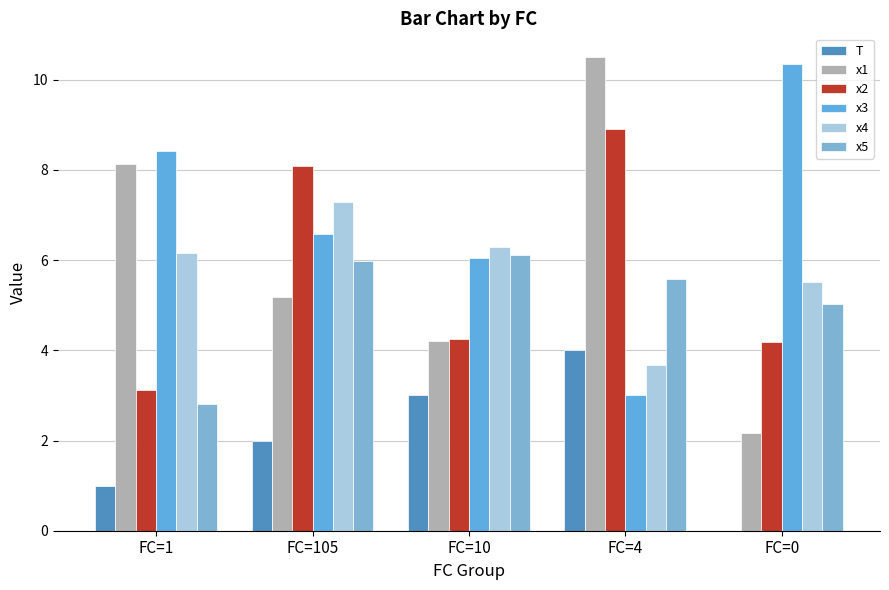

What is the total value across all series at FC=0?

27.2